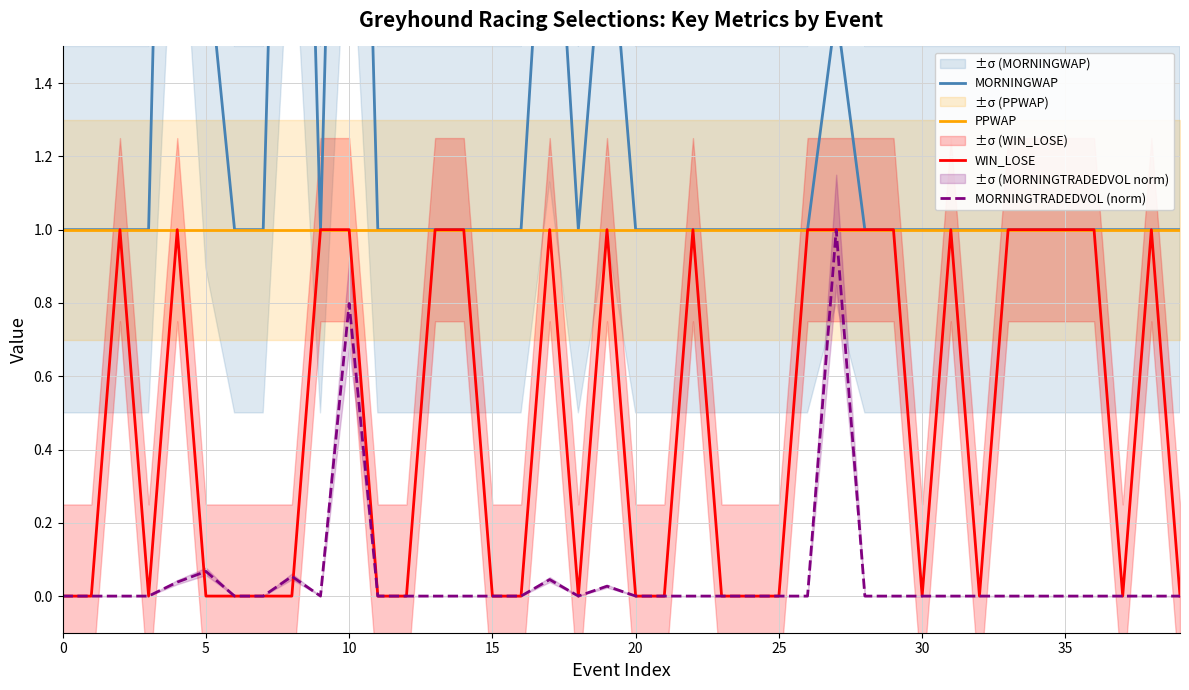

At which category does MORNINGTRADEDVOL (norm) reach its first local valley?

9